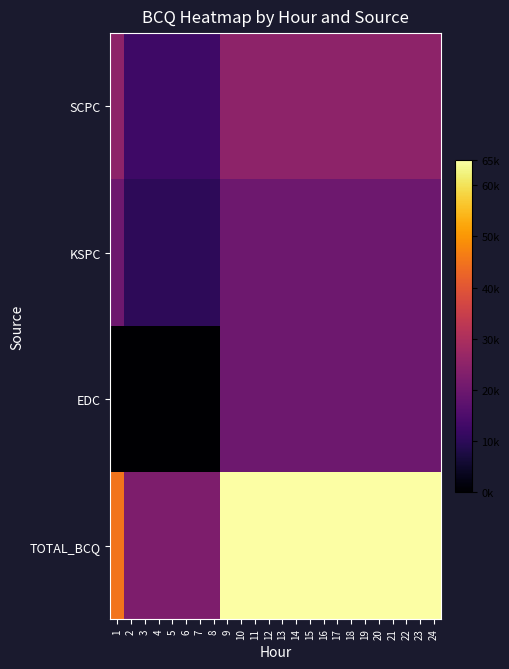

Which series changed the most between 3 and 19?

TOTAL_BCQ